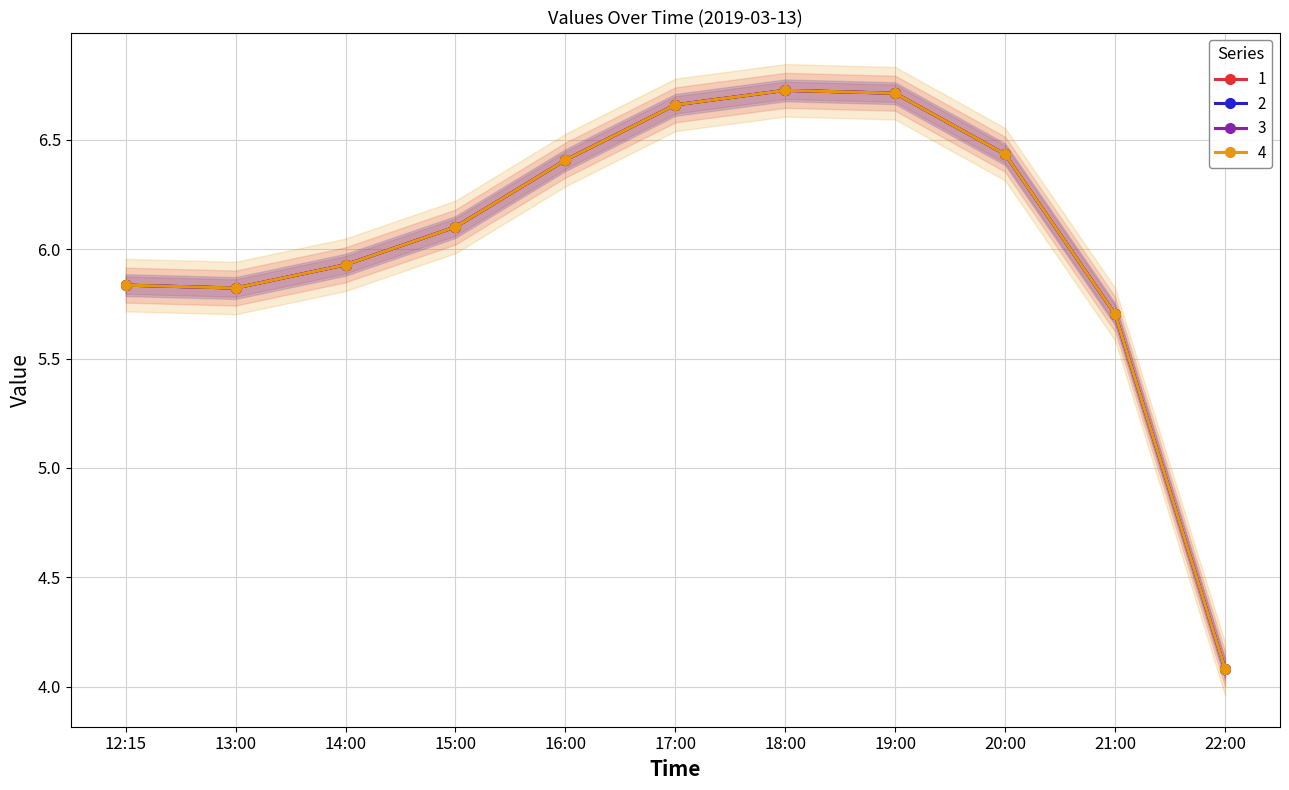

How many series are shown in this chart?

4